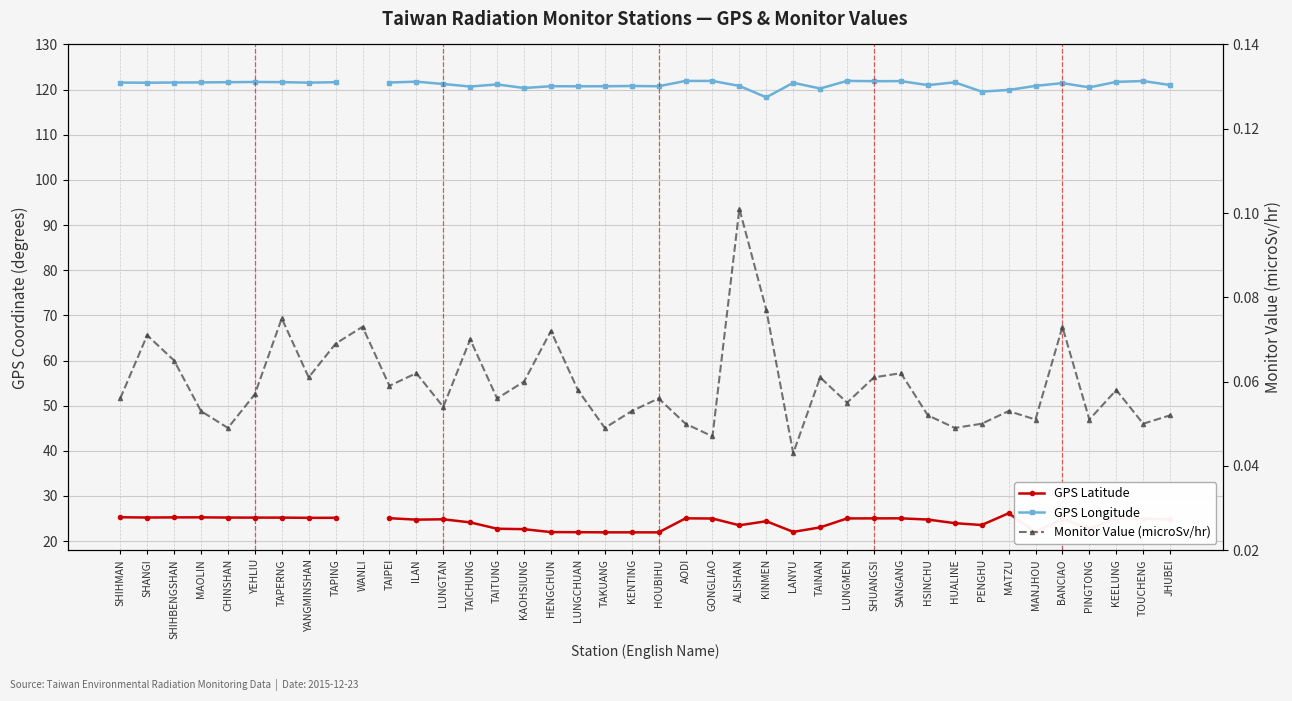

The value of Monitor Value (microSv/hr) at HUALINE is 0.1. True or false?

False